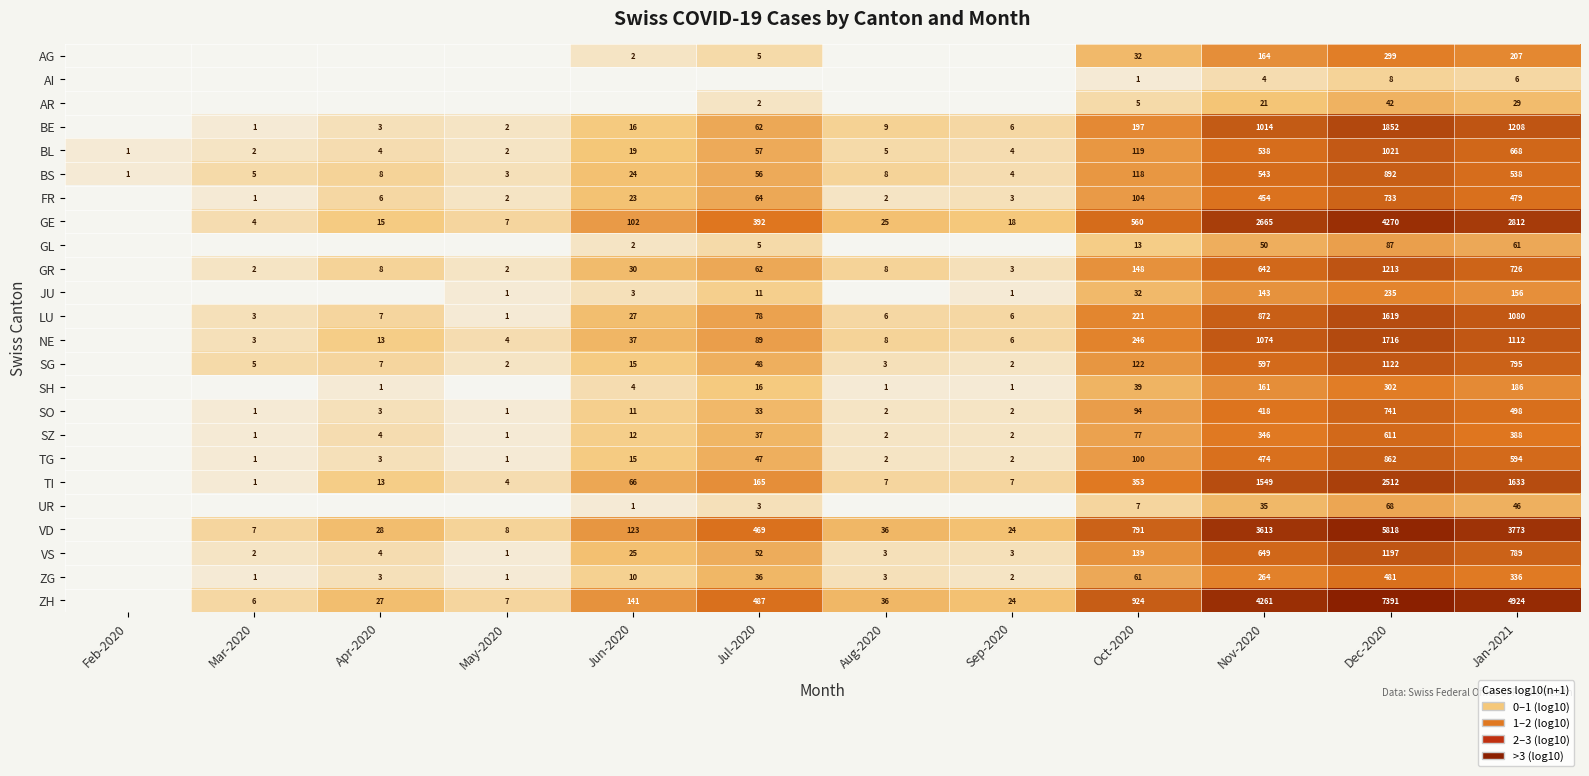

At which label is BS closest to 446?

Jan-2021